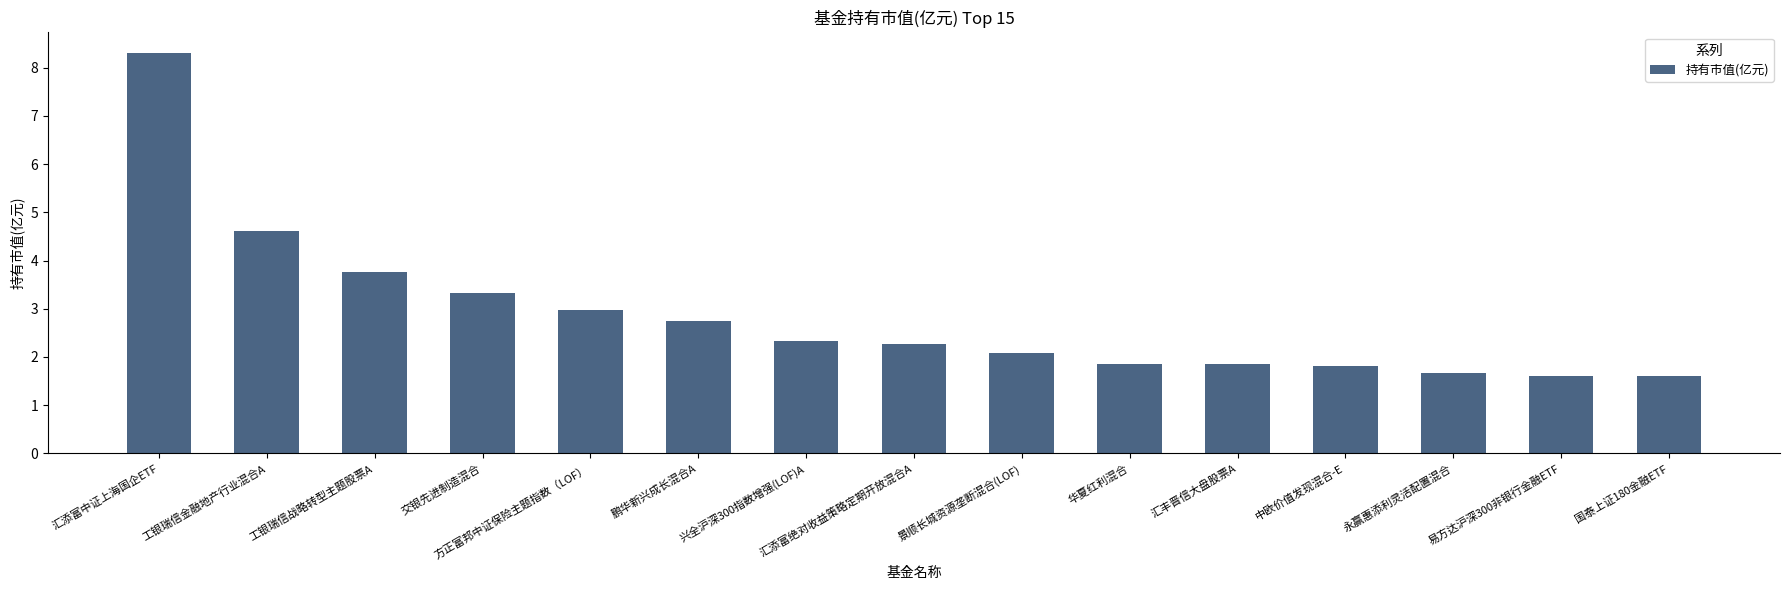

What is the label of the 11th bar from the left?

汇丰晋信大盘股票A